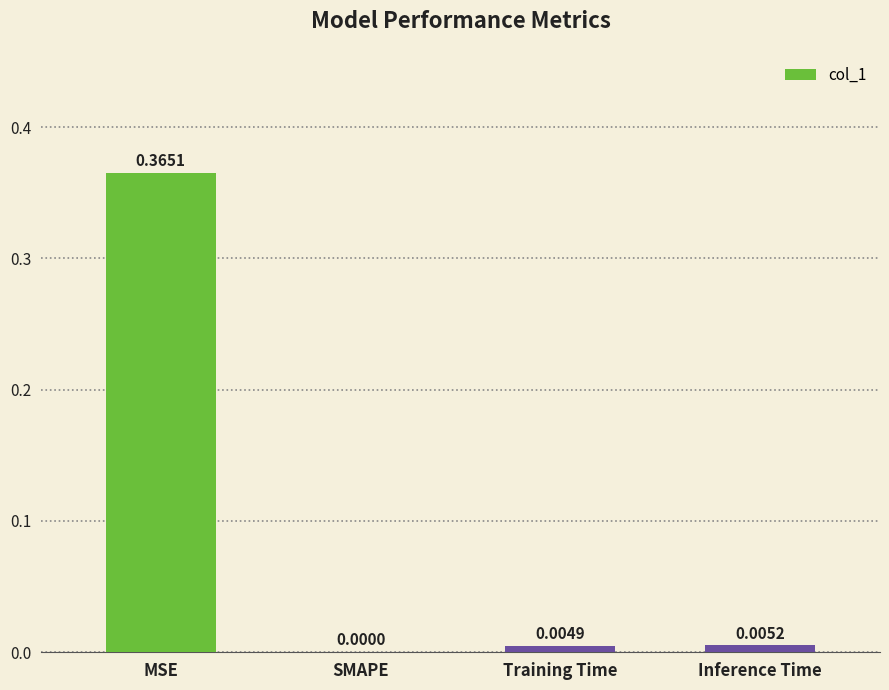

At which category does the chart reach its peak across all series?

MSE